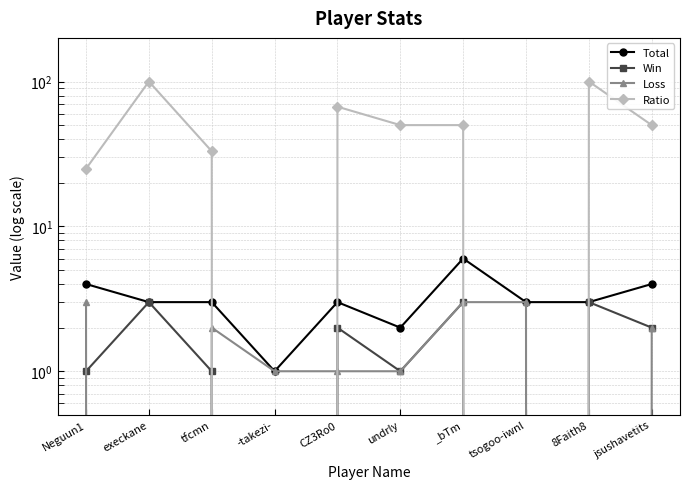

At which label is Total closest to 3?

execkane